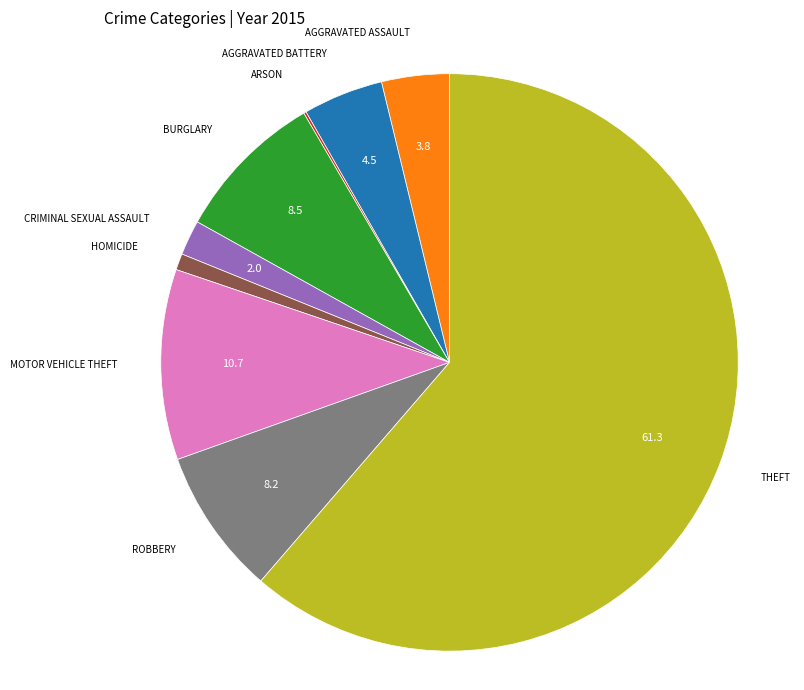

Is there any slice that represents more than half of the pie?

Yes